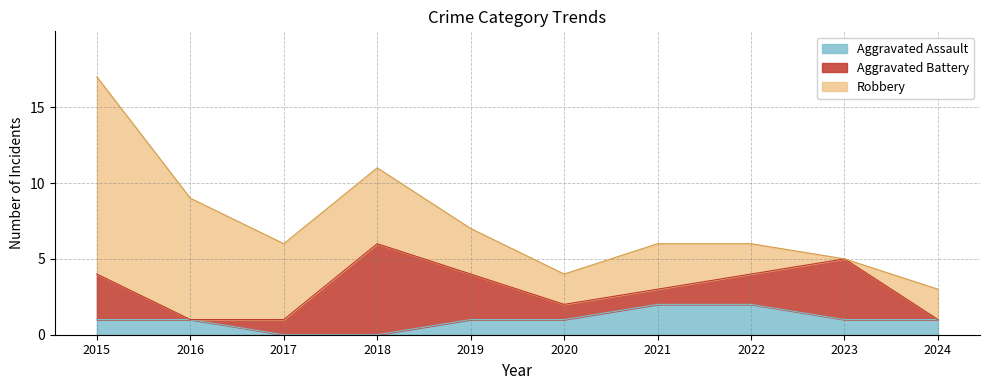

What is the value of the Aggravated Assault point at the 5th from the left?

1